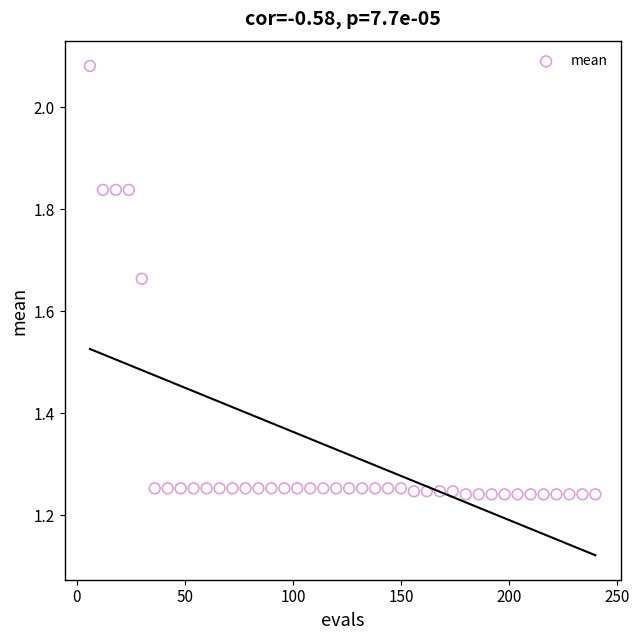

What is the range of Y values (max minus min)?

0.8